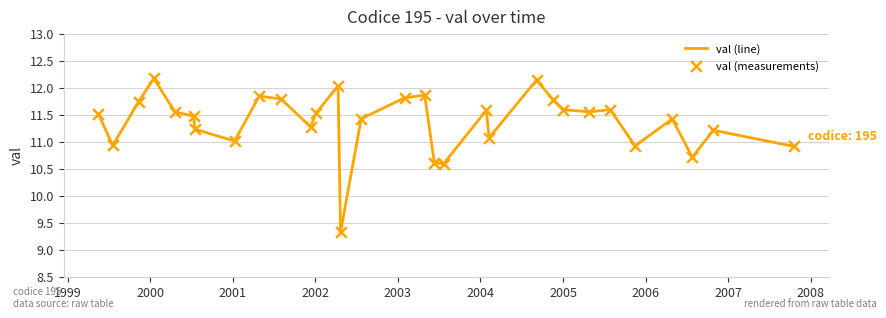

What is the maximum value shown in the chart?

12.2